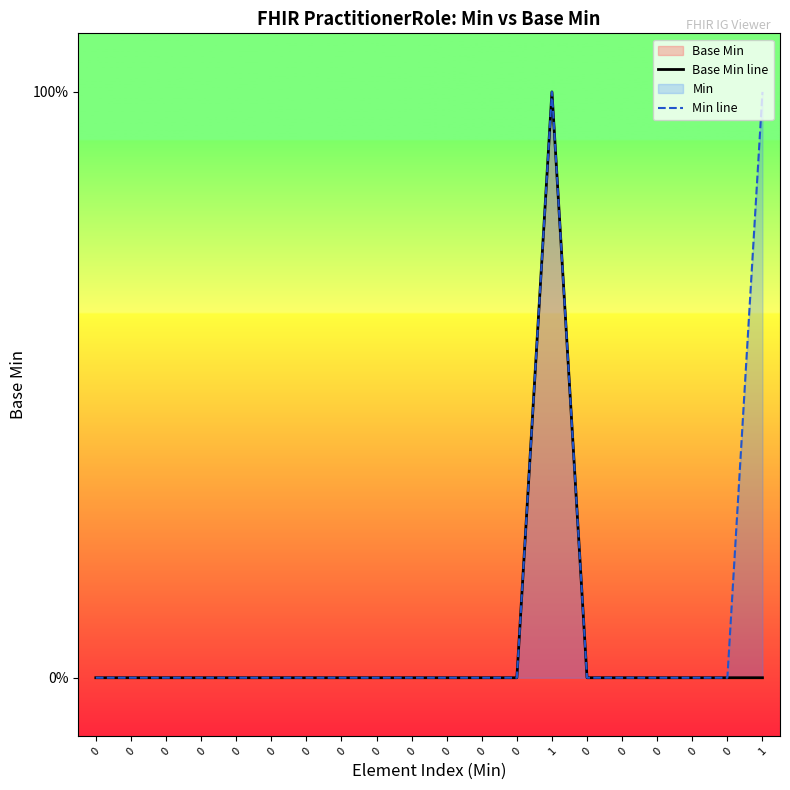

Rank the categories by Min line value from highest to lowest.

1, 1, 0, 0, 0, 0, 0, 0, 0, 0, 0, 0, 0, 0, 0, 0, 0, 0, 0, 0